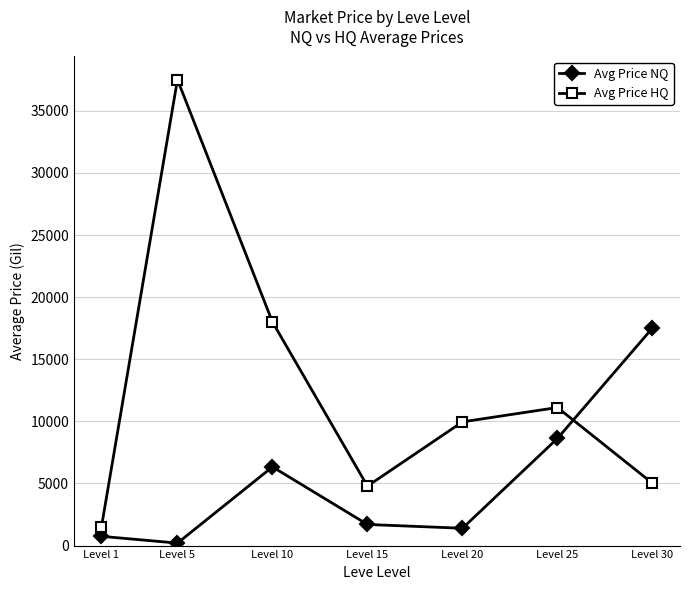

What is the minimum value shown in the chart?

200.0